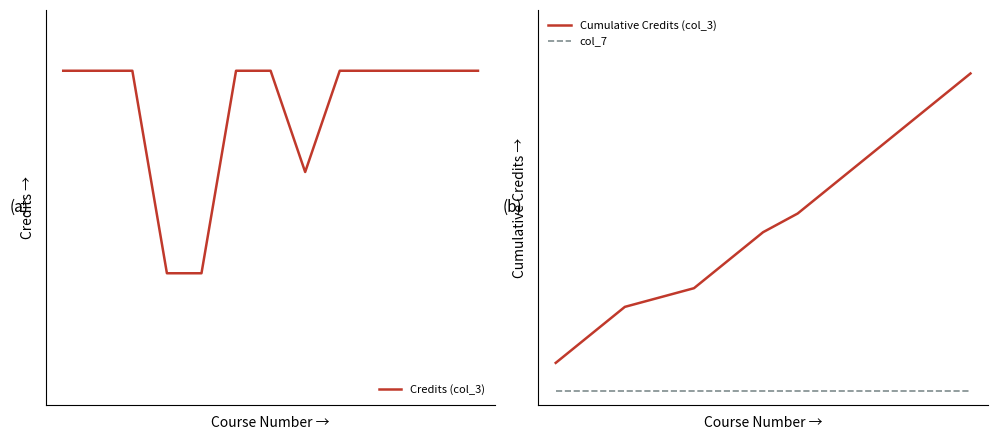

Reading left to right, list all the values displayed in this chart.

Credits (col_3): 3.0	3.0	3.0	1.0	1.0	3.0	3.0	2.0	3.0	3.0	3.0	3.0	3.0
Cumulative Credits (col_3): 1.0	2.0	3.0	3.3	3.7	4.7	5.7	6.3	7.3	8.3	9.3	10.3	11.3
col_7: 0.0	0.0	0.0	0.0	0.0	0.0	0.0	0.0	0.0	0.0	0.0	0.0	0.0